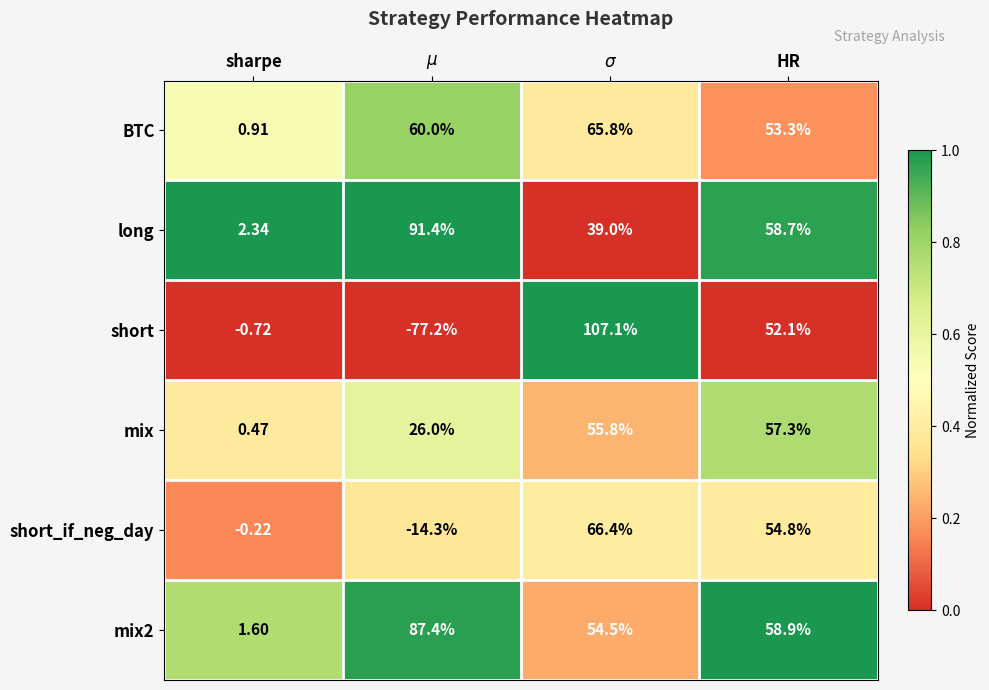

Which series has the largest range (max minus min)?

short